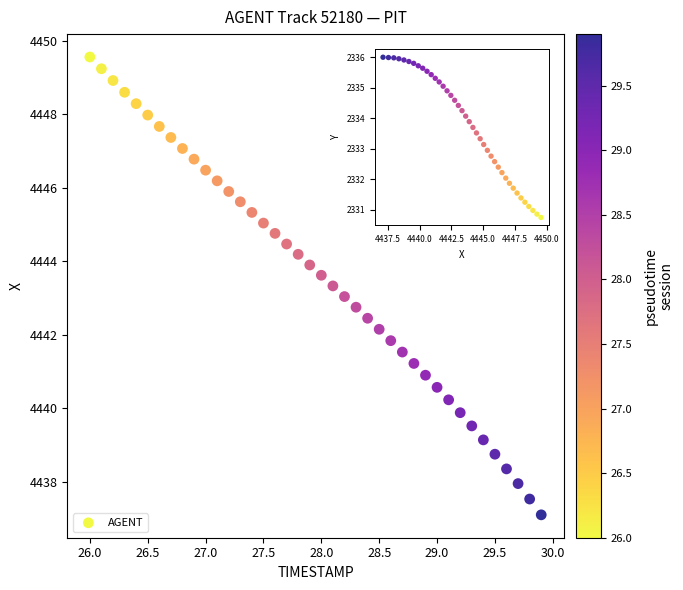

What is the range of Y values (max minus min)?

12.5